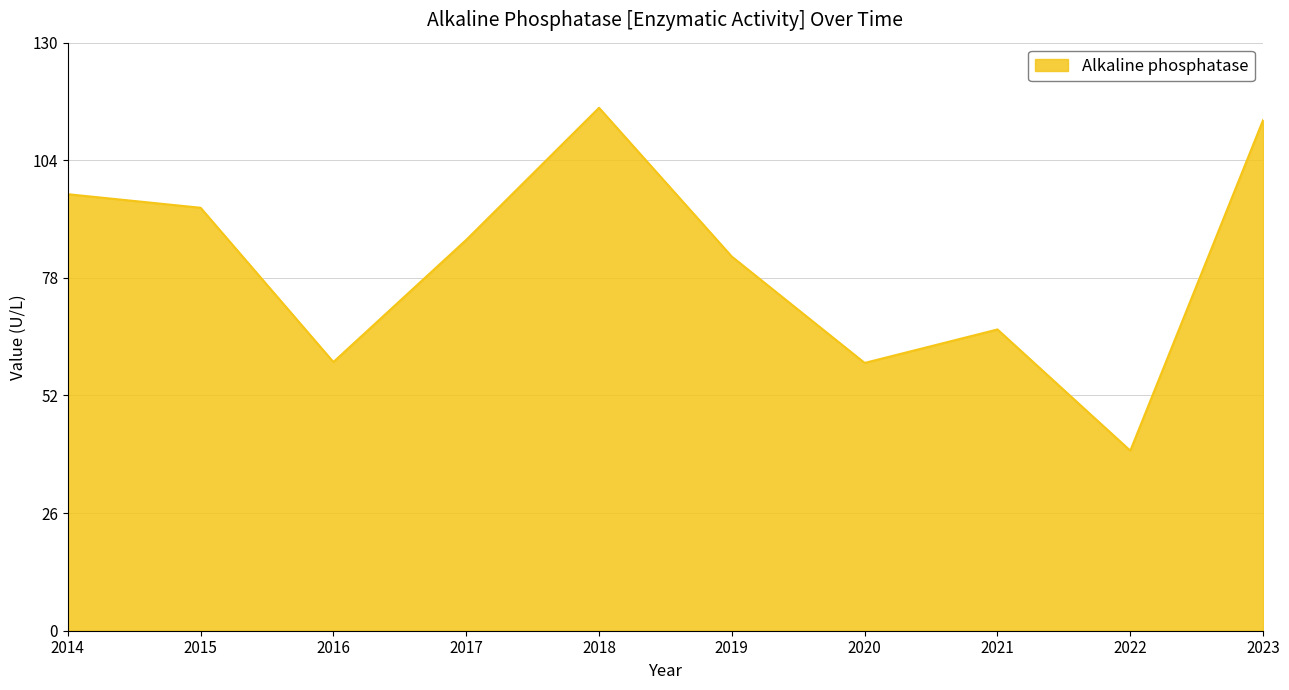

Which category has the highest value across all series?

2018